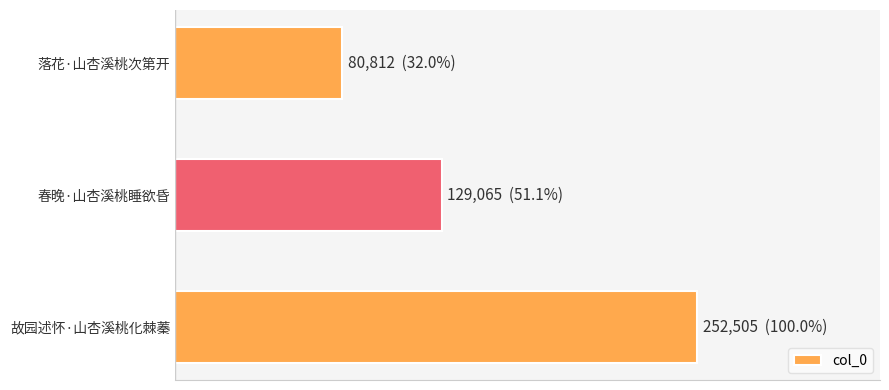

Does the chart contain any negative values?

No